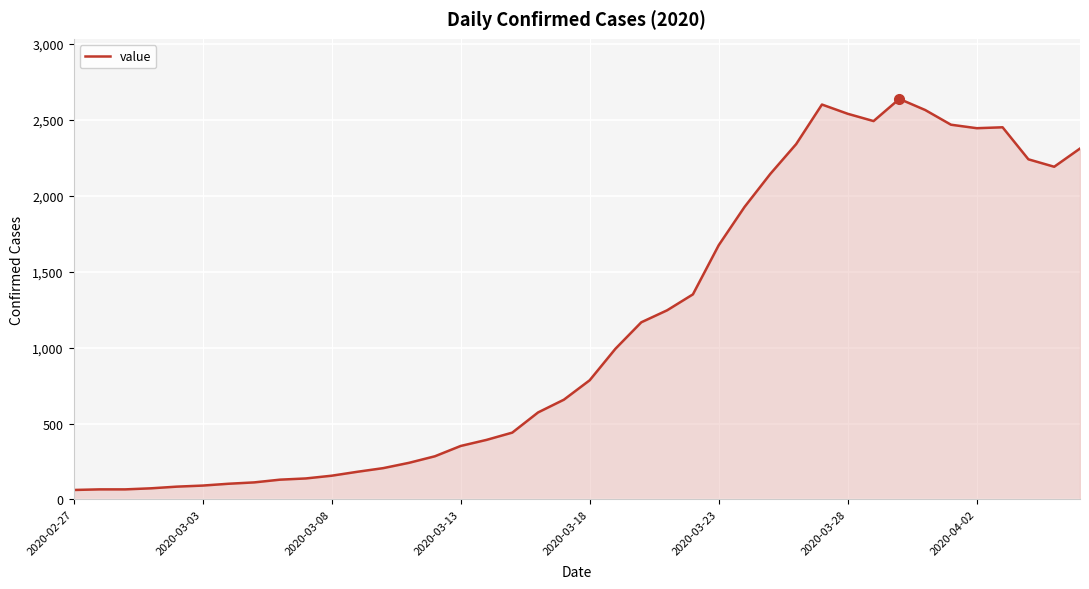

What is the smallest value displayed?

62